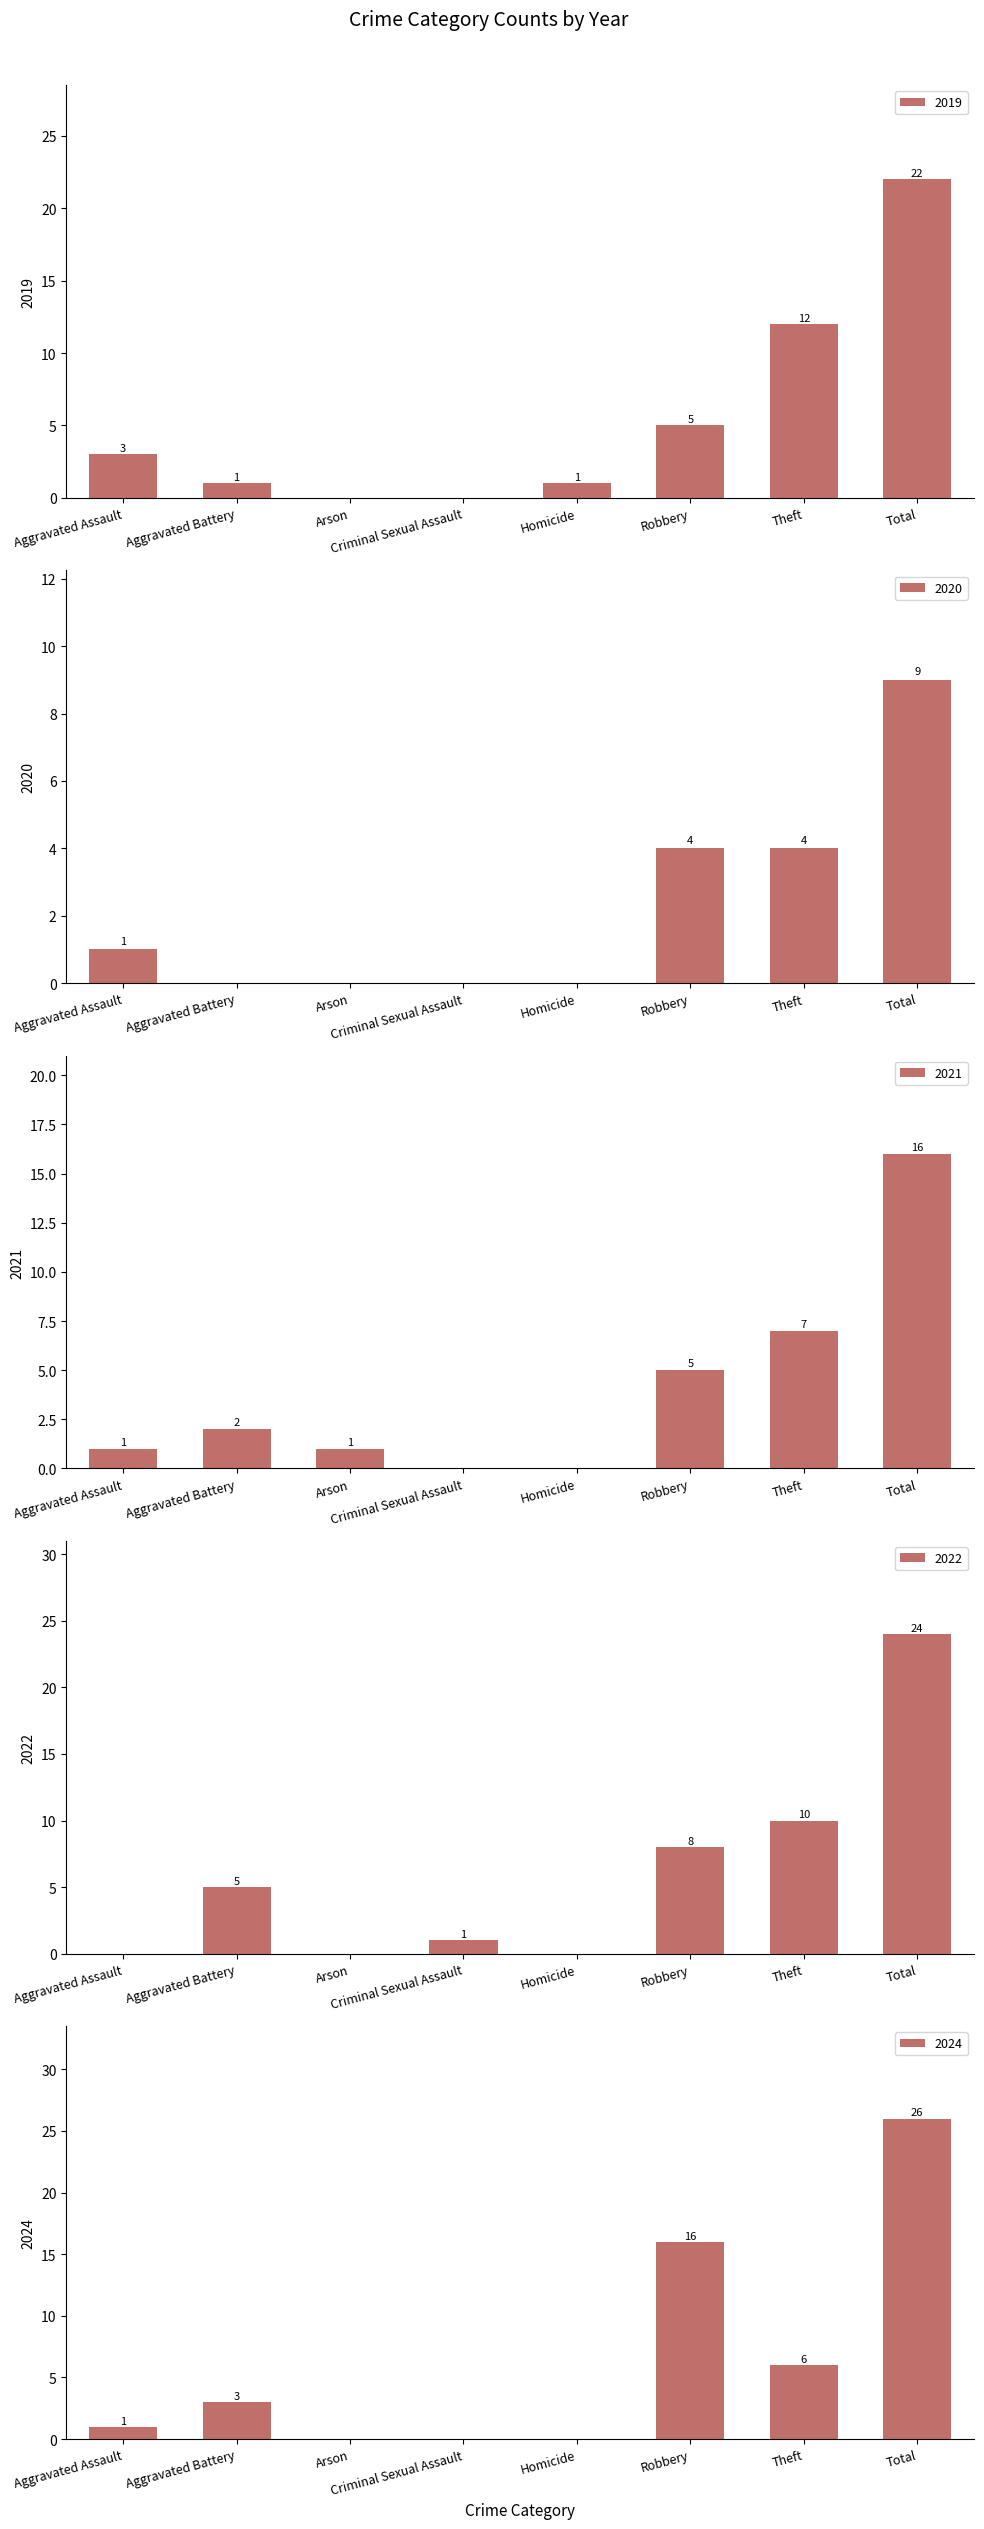

What is the maximum value shown in the chart?

26